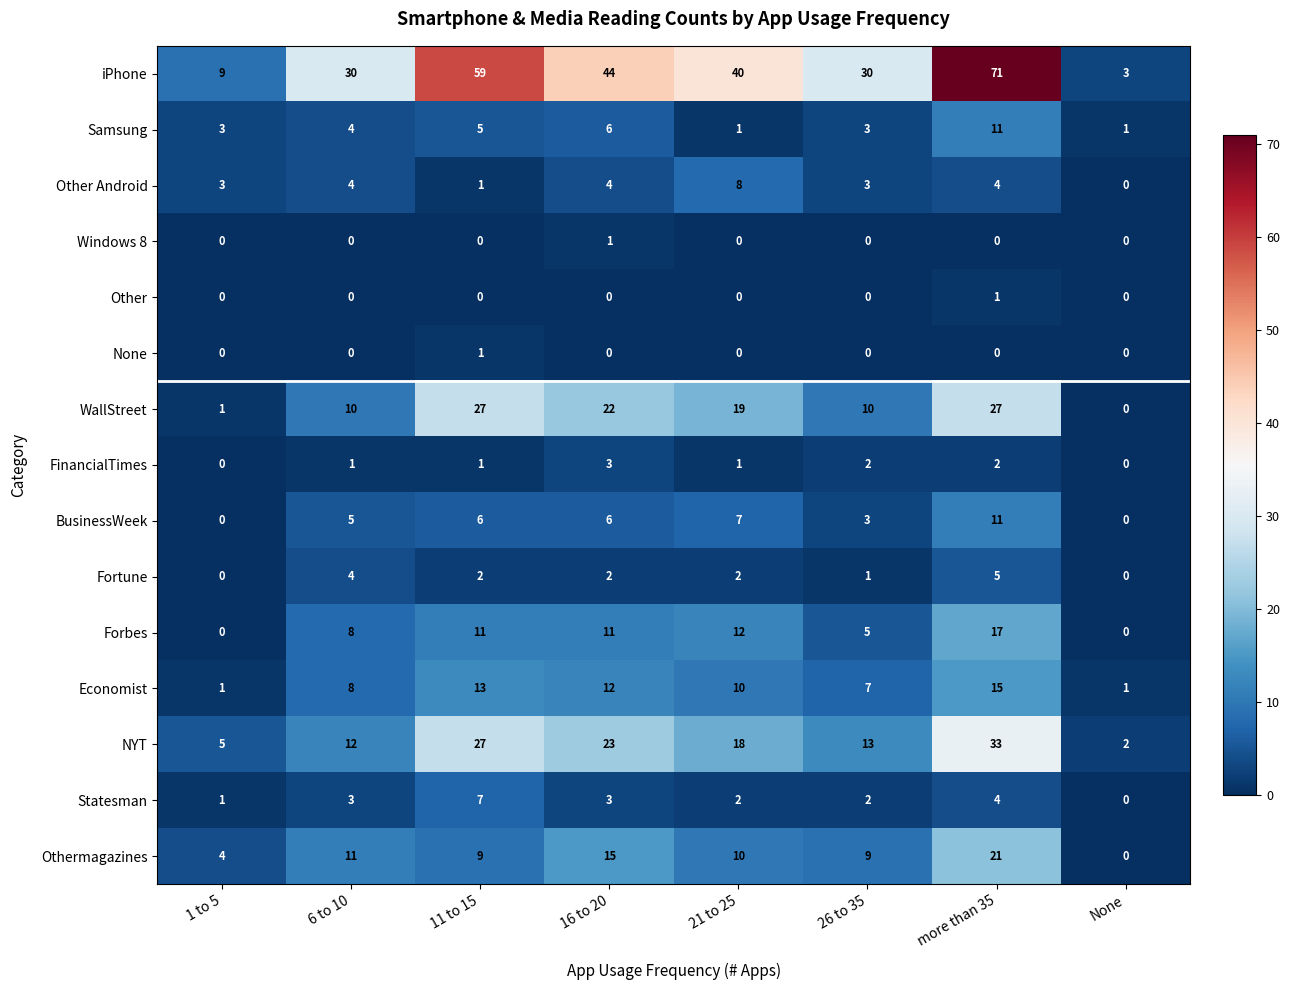

Which category has the highest value across all series?

more than 35